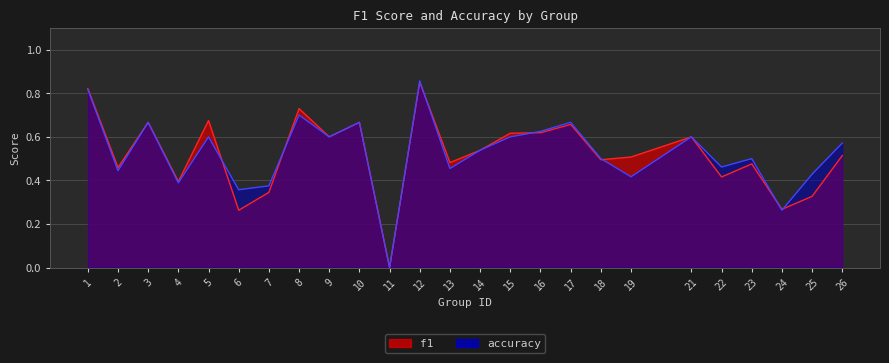

What are all the series names shown in the legend?

f1, accuracy